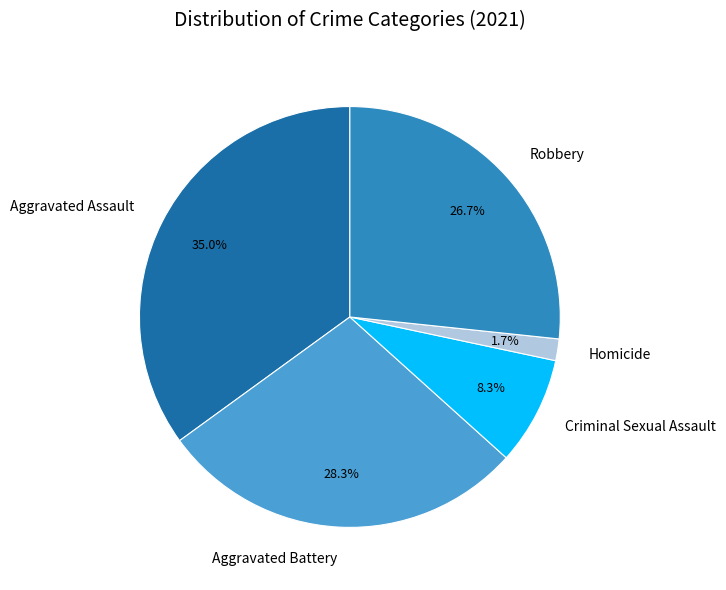

The Aggravated Assault slice represents 47% of the pie. True or false?

False